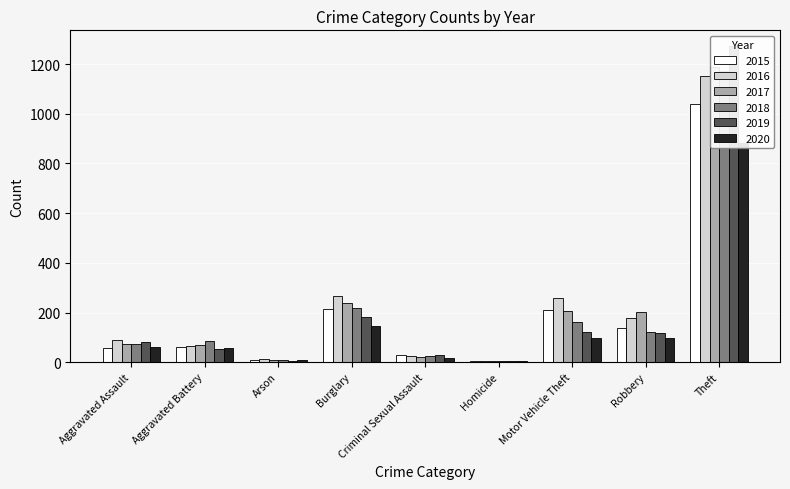

Rank the series by their maximum value, from highest to lowest.

2019, 2017, 2018, 2016, 2015, 2020